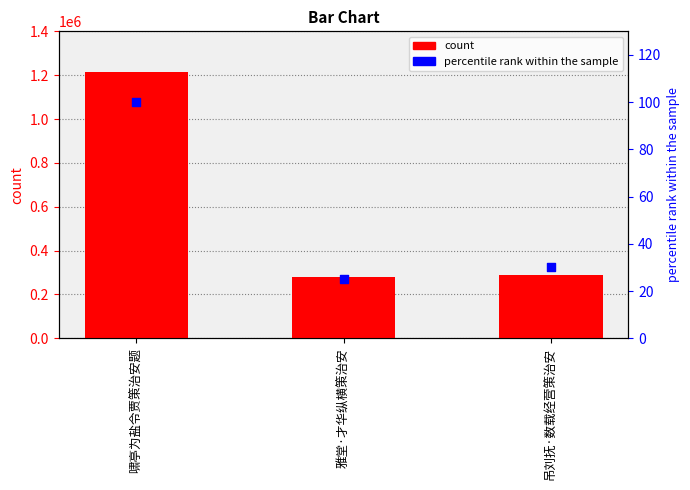

Which series contains the lowest Y value?

percentile rank within the sample